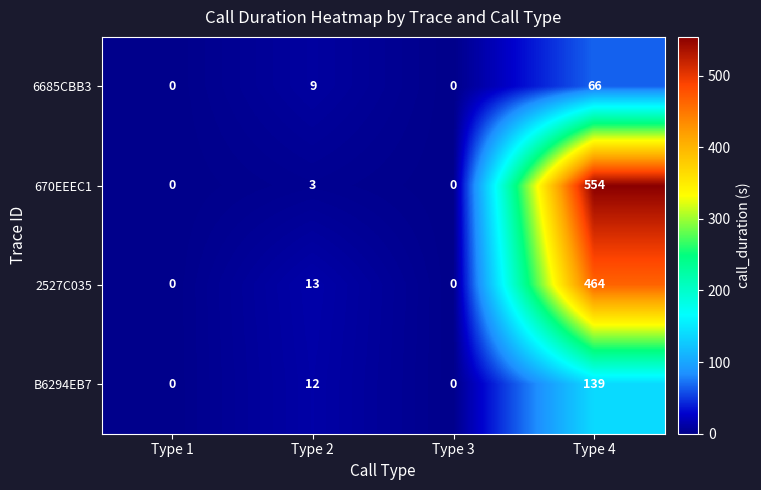

What is the total value across all series at Type 4?

1223